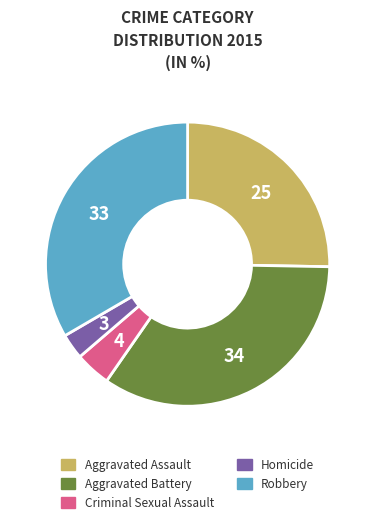

Rank the categories by value from lowest to highest.

Homicide, Criminal Sexual Assault, Aggravated Assault, Robbery, Aggravated Battery